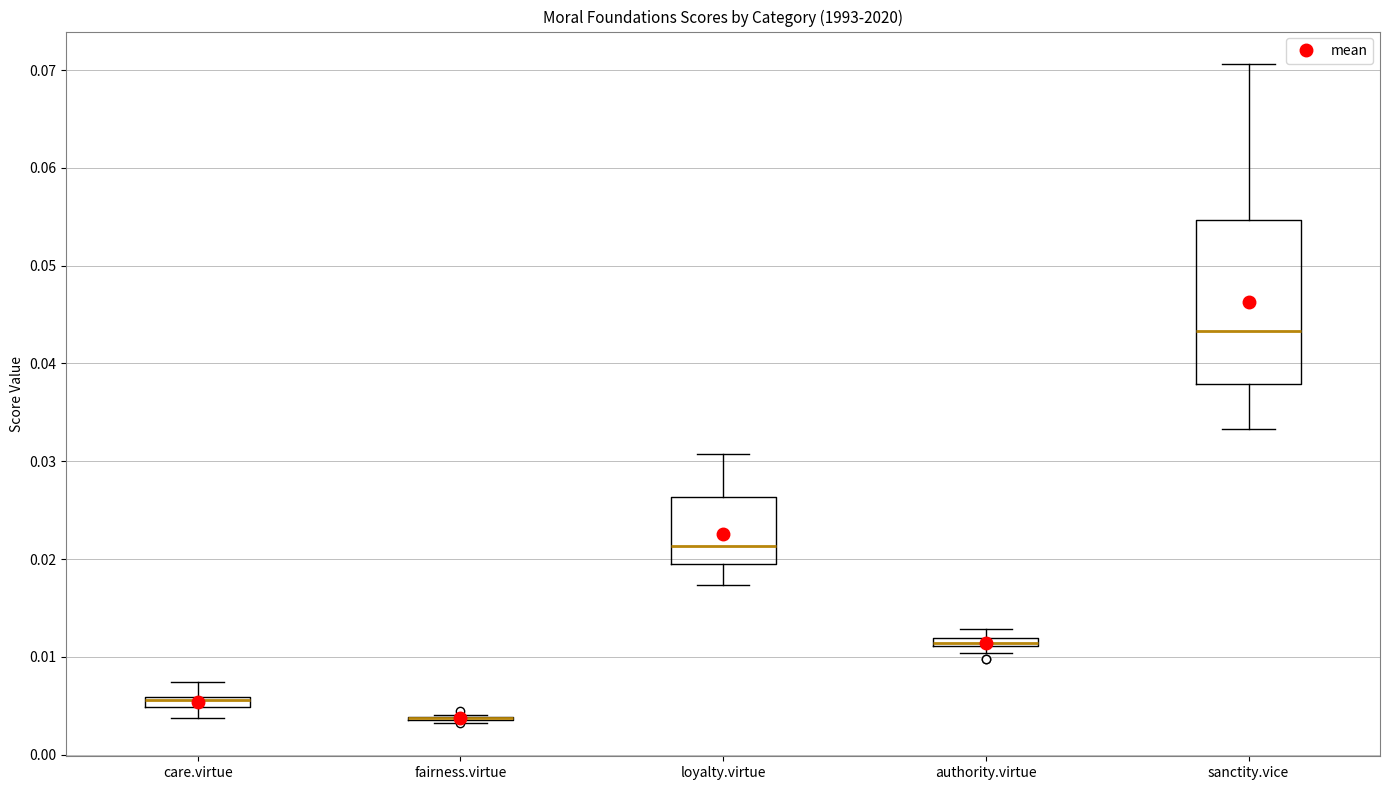

Where does the lower whisker of the box for care.virtue end on the y-axis? The values are not printed on the chart, so give them approximately, as read against the axis.

0.004